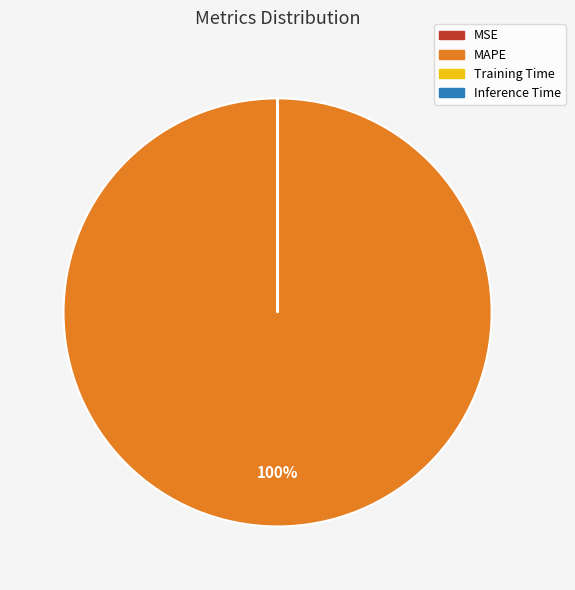

To the nearest percent, what percentage of the pie is MAPE?

100%